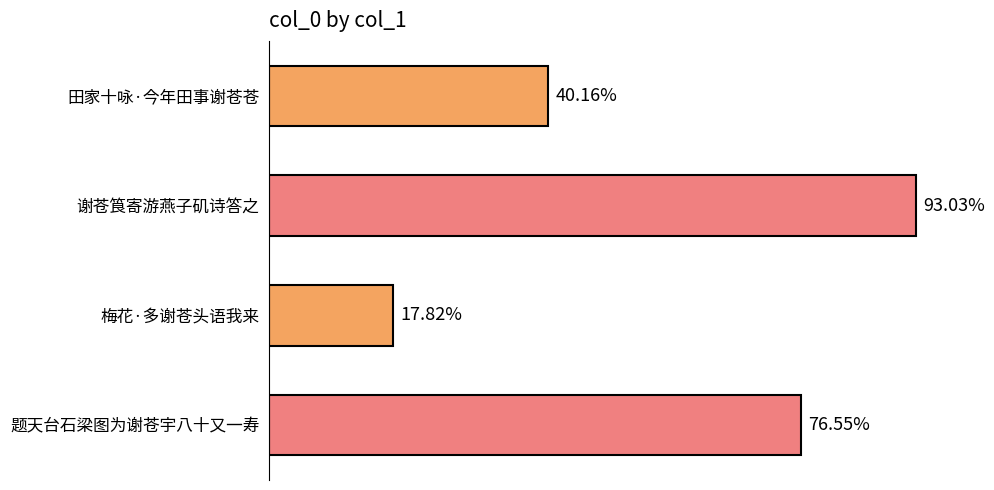

Are the bars horizontal?

Yes